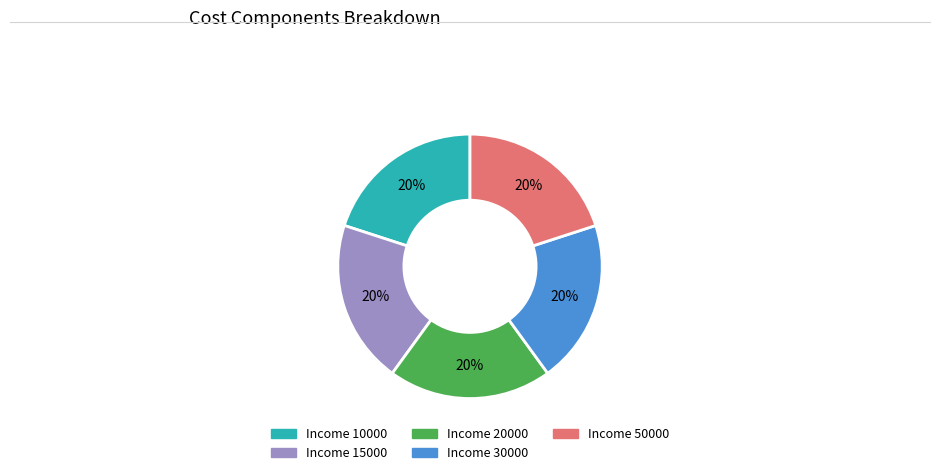

To the nearest percent, what is the average slice percentage?

20%